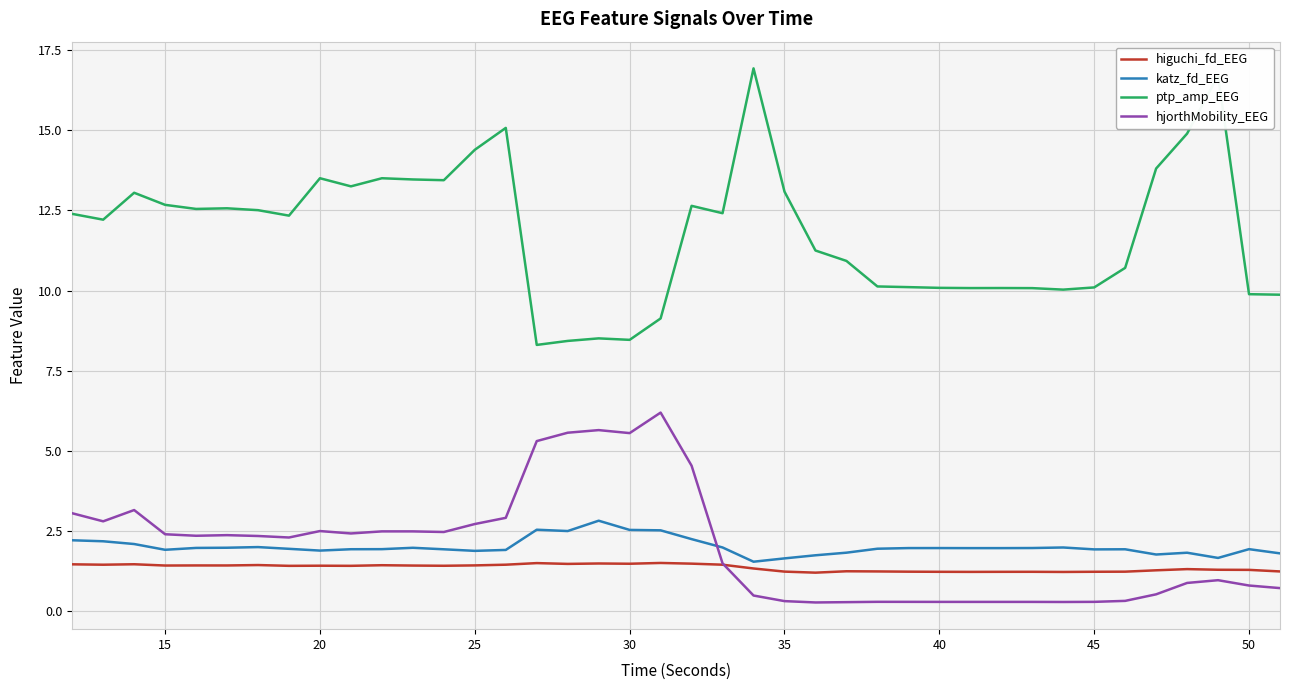

True or false: hjorthMobility_EEG and ptp_amp_EEG cross at least once.

False